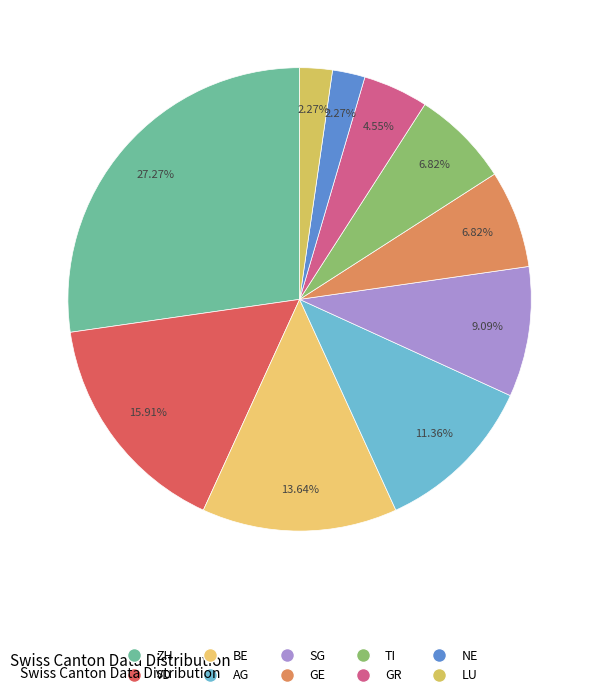

Combined, do NE and SG account for over 50%?

No